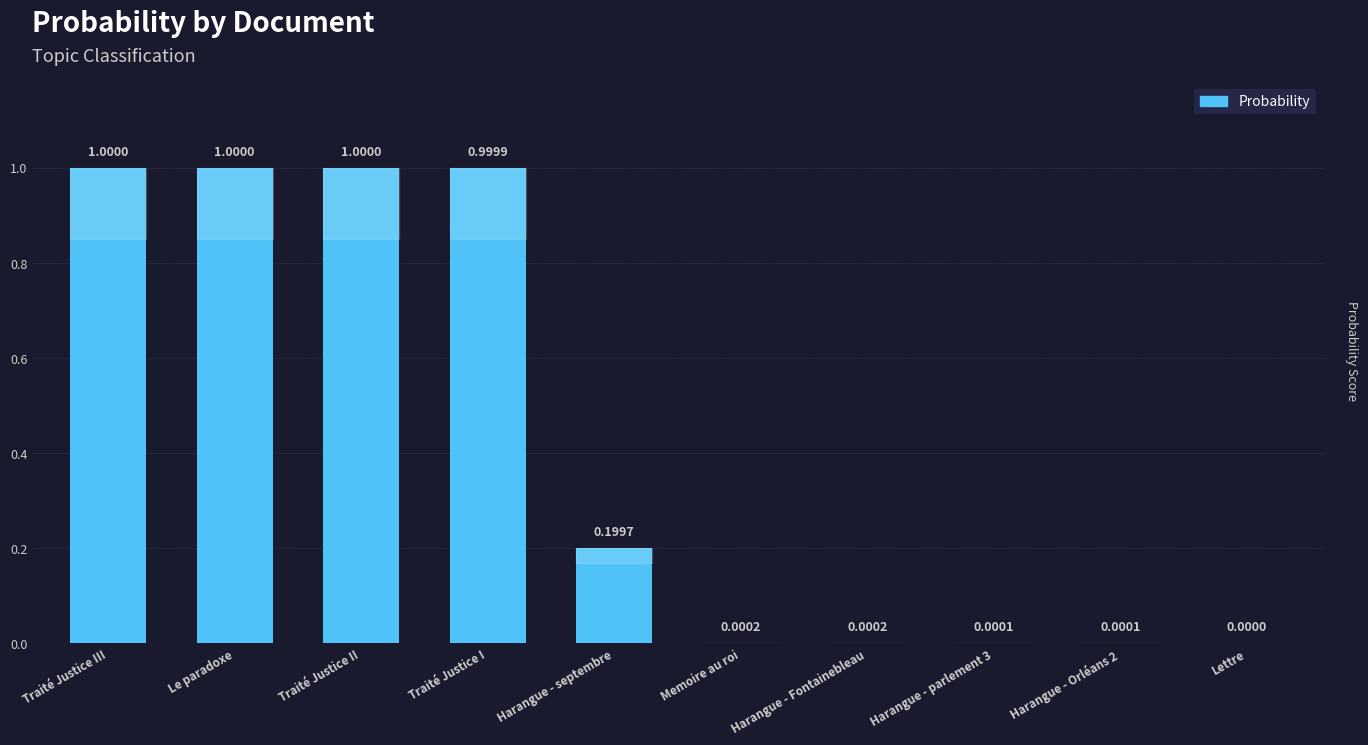

Where is the data nearest to the value 0?

Lettre